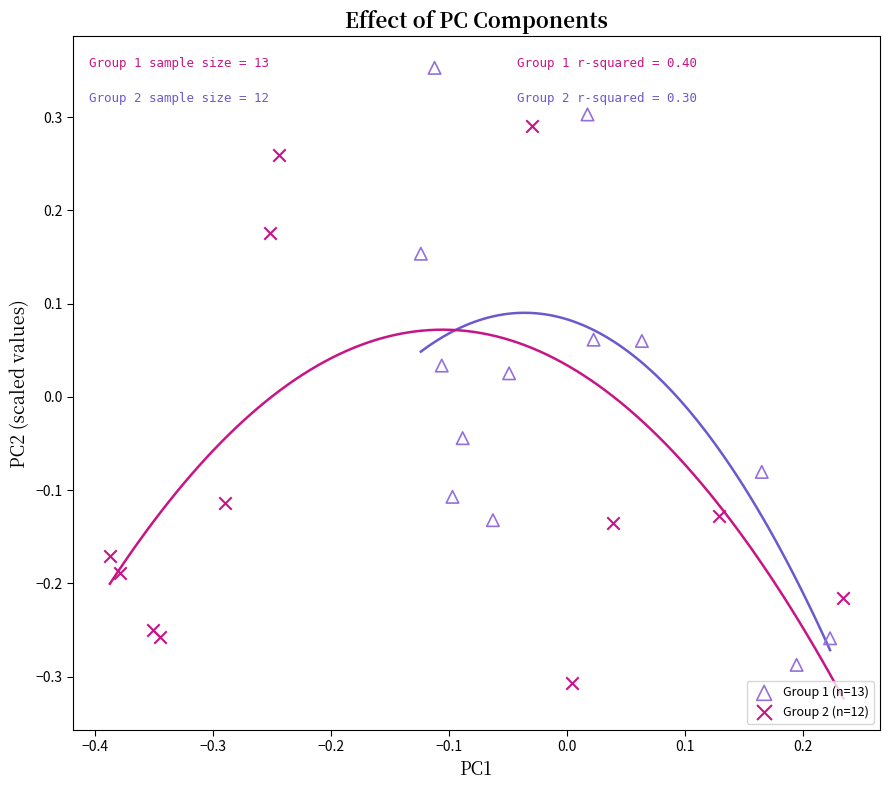

What are all the series names shown in the legend?

Group 1 (n=13), Group 2 (n=12)